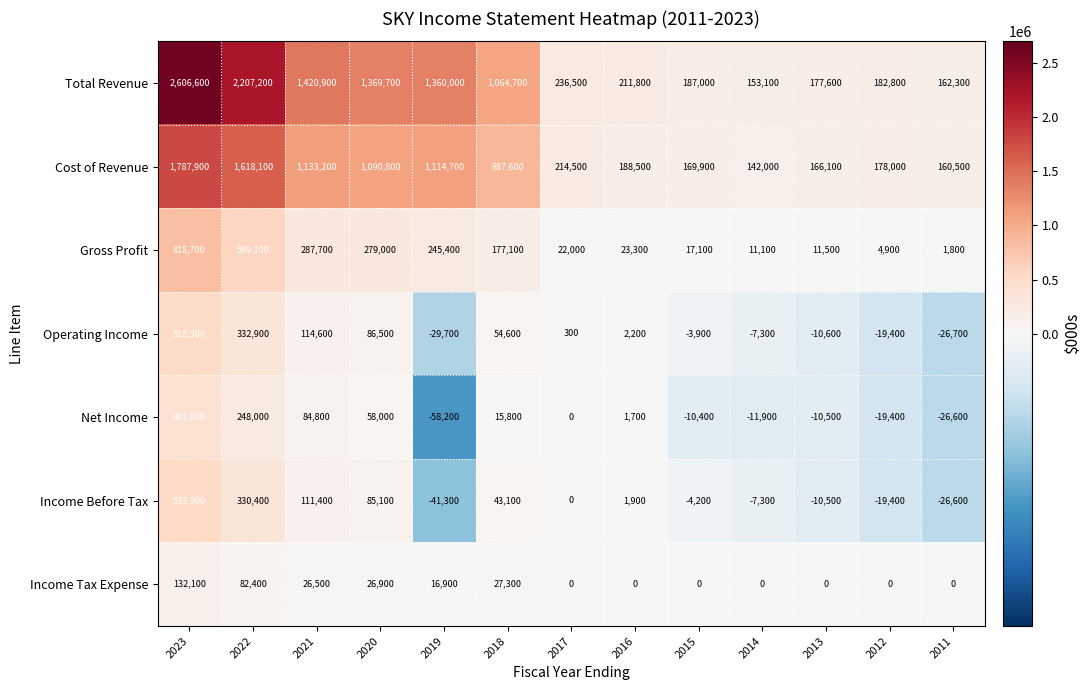

At which label does Operating Income first exceed 300?

2023